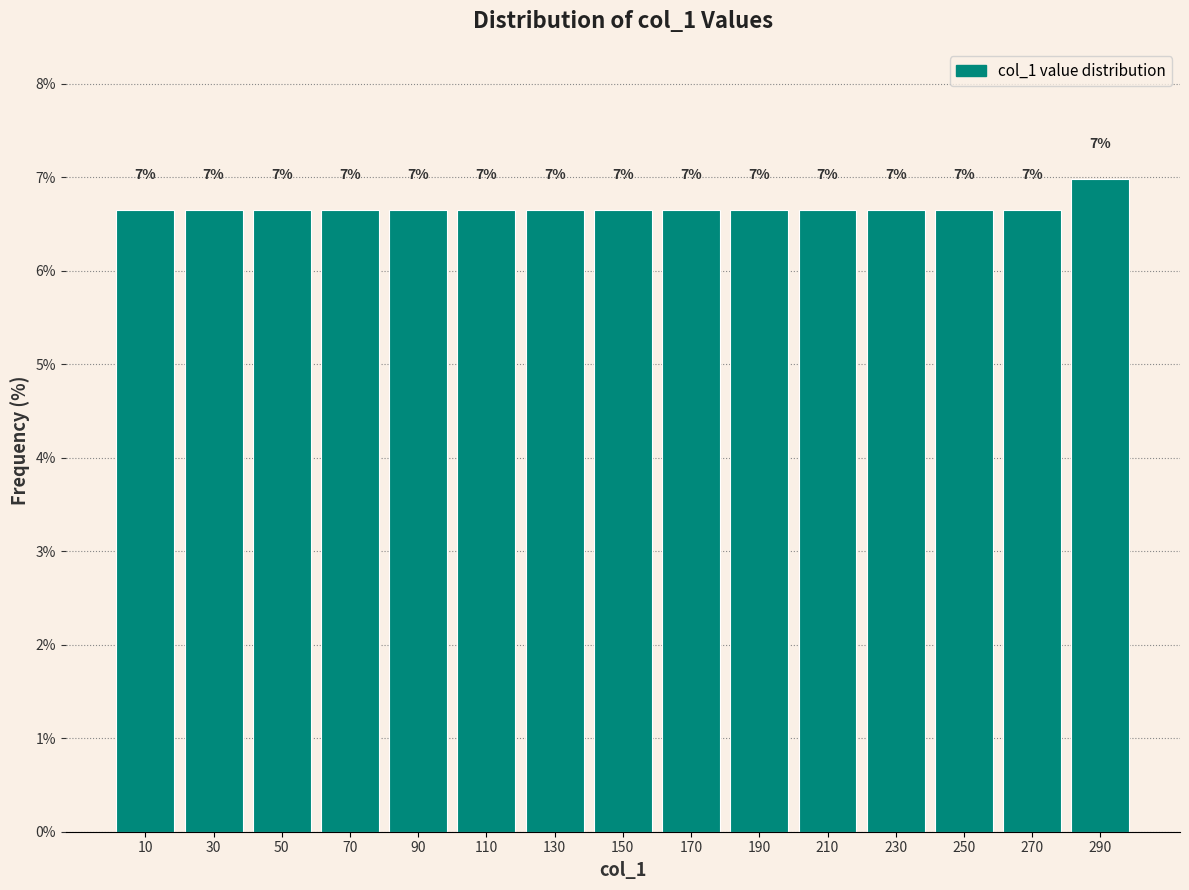

Over which range of the x-axis is the bar tallest?

280 to 300